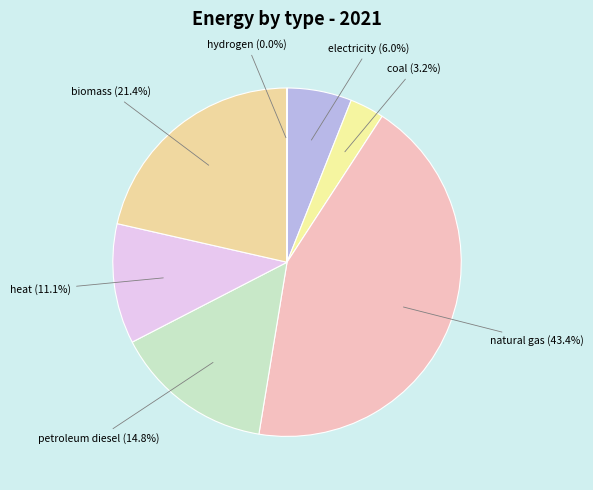

Is there any slice that represents more than half of the pie?

No